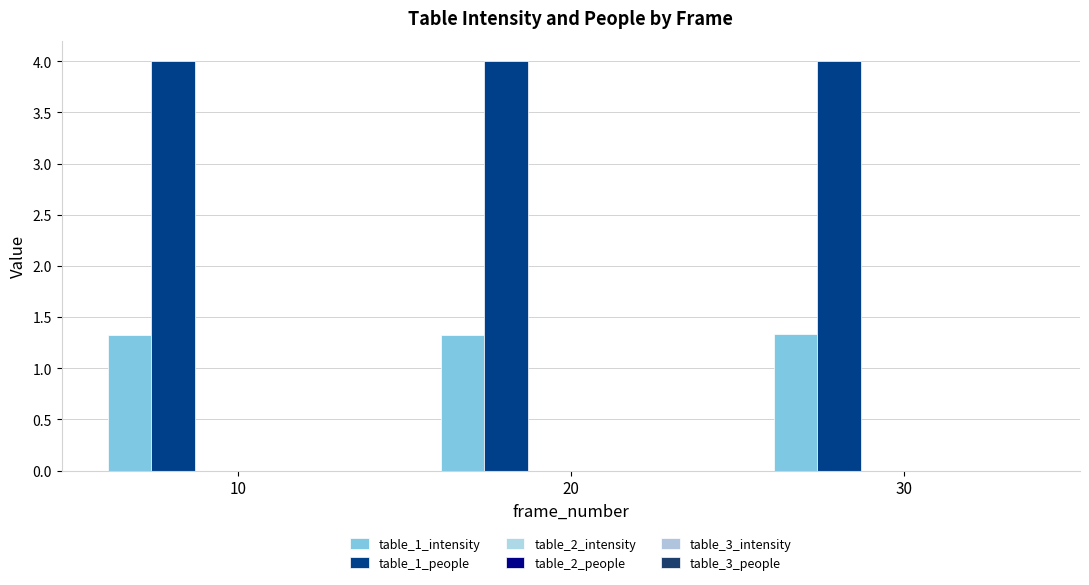

Reading right to left, what are all the values shown in this chart?

table_1_intensity: 30=1.3	20=1.3	10=1.3
table_1_people: 30=4.0	20=4.0	10=4.0
table_2_intensity: 30=0.0	20=0.0	10=0.0
table_2_people: 30=0.0	20=0.0	10=0.0
table_3_intensity: 30=0.0	20=0.0	10=0.0
table_3_people: 30=0.0	20=0.0	10=0.0